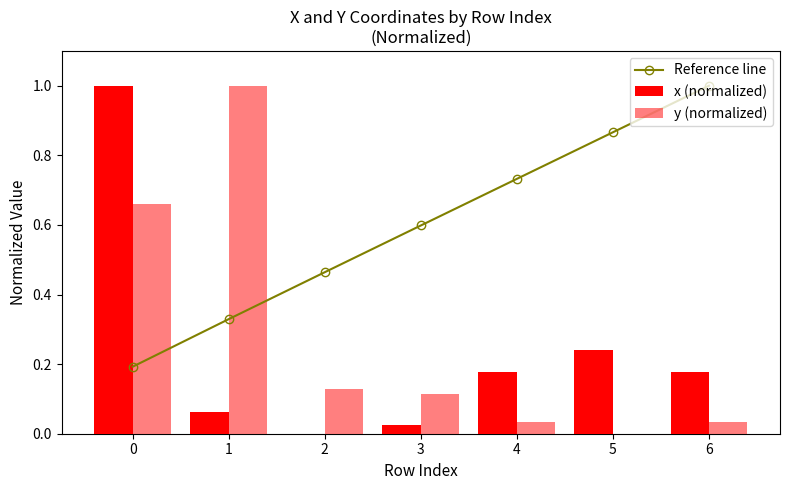

Is it true that y (normalized) equals 0.7 at 1?

False